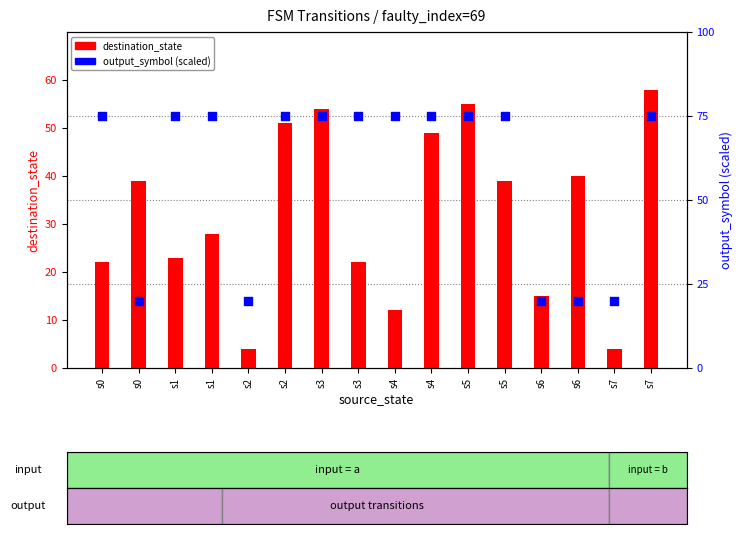

Which series reaches the maximum Y coordinate?

output_symbol (scaled)